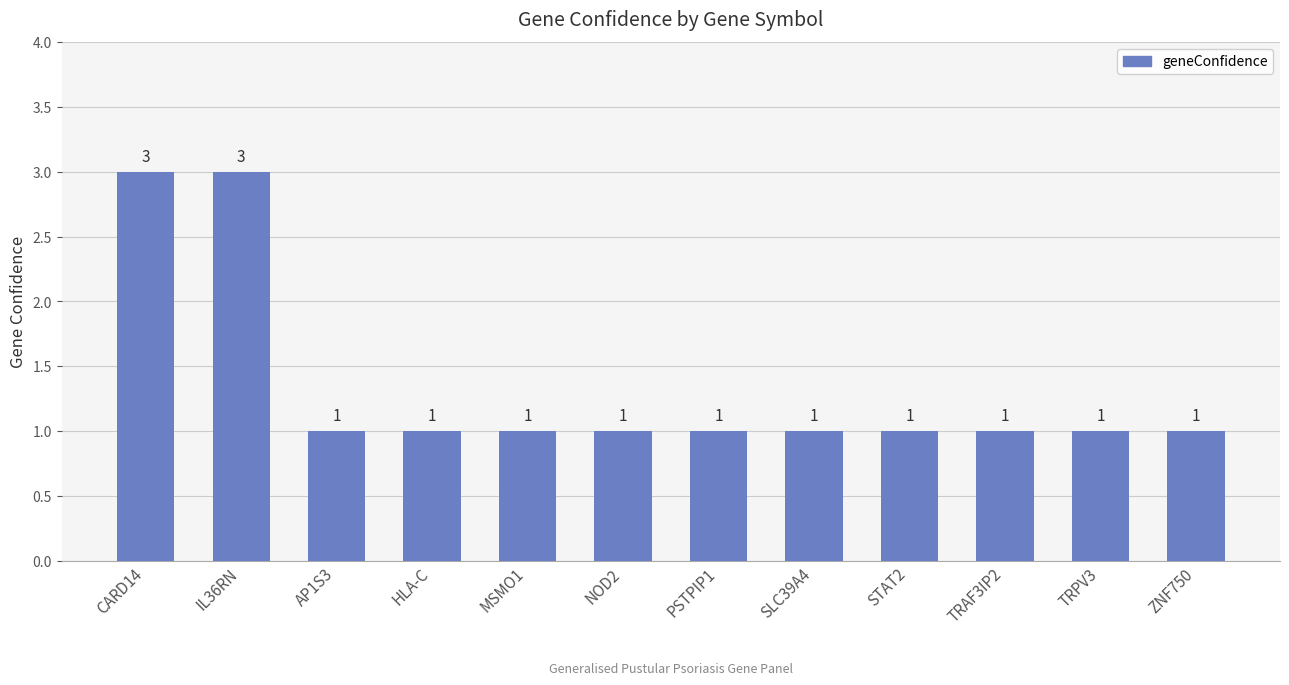

Which has a higher value, CARD14 or STAT2?

CARD14